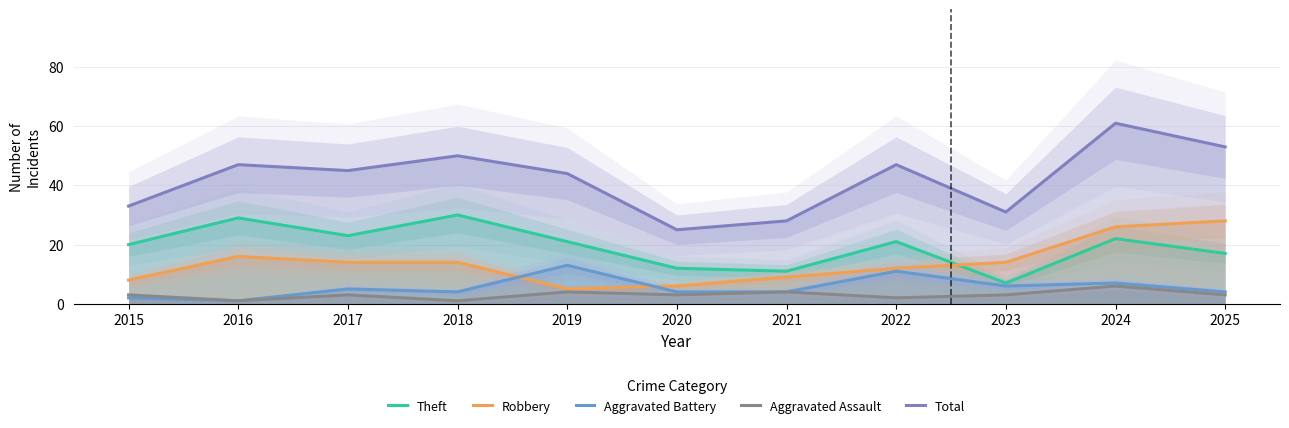

True or false: Robbery has more than 1 interior local peaks.

False